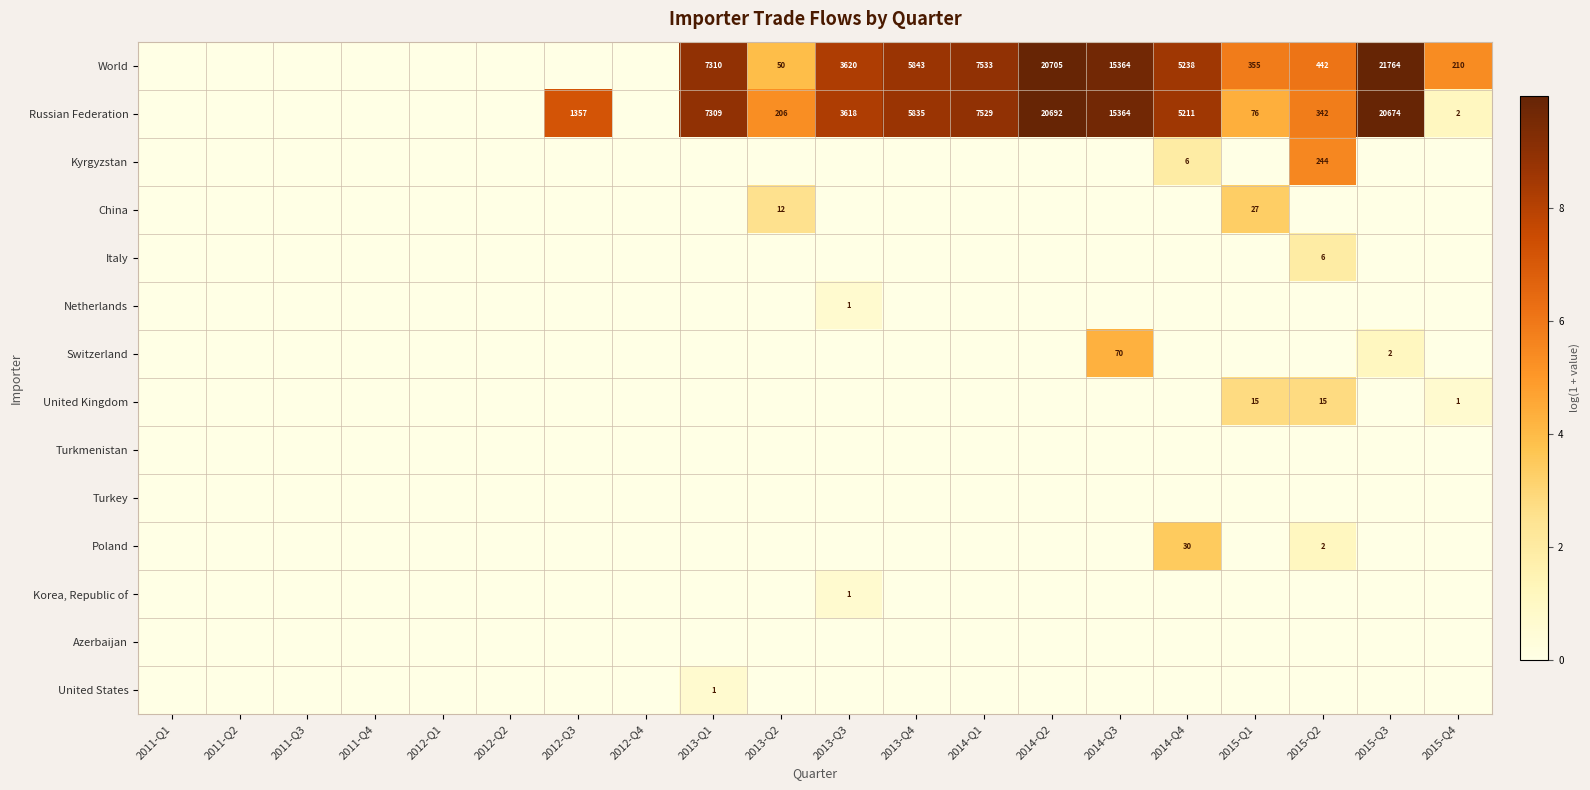

What is the difference between the World values at 2015-Q2 and 2014-Q1?

7091